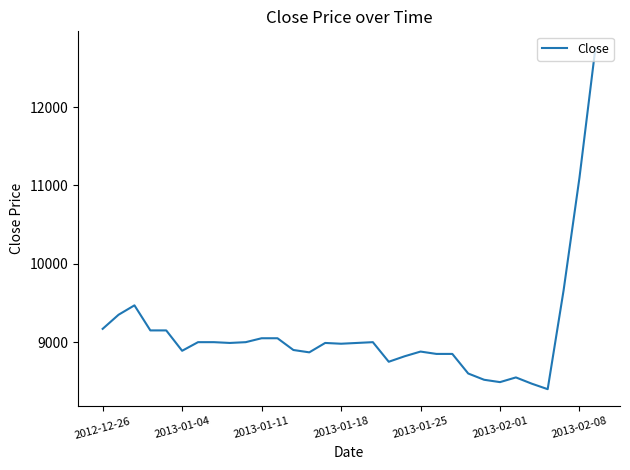

How many values are below 8990?

15